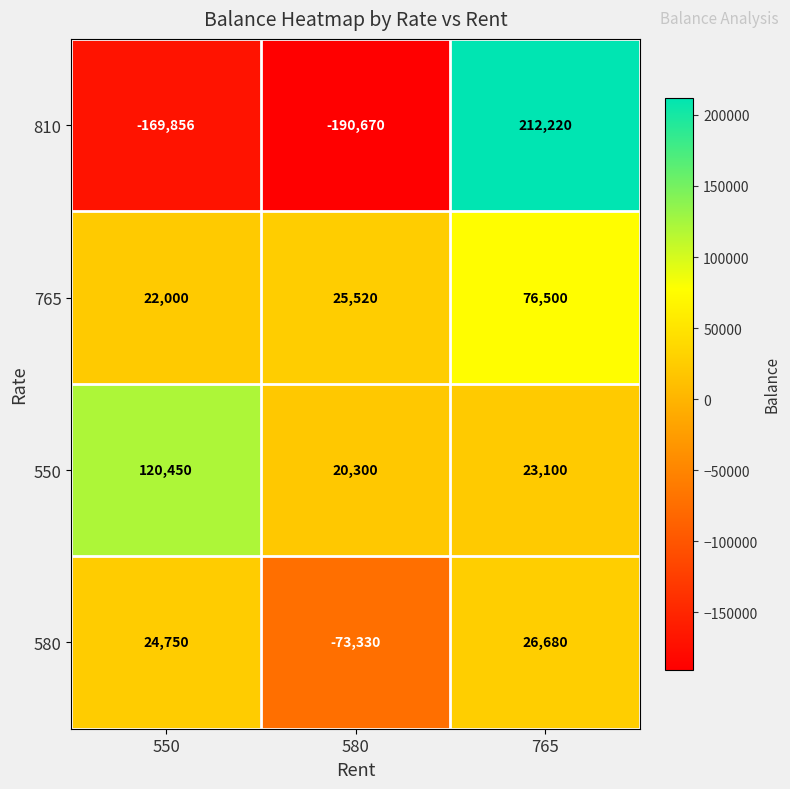

The 550 series shows 23100 at 765. True or false?

True